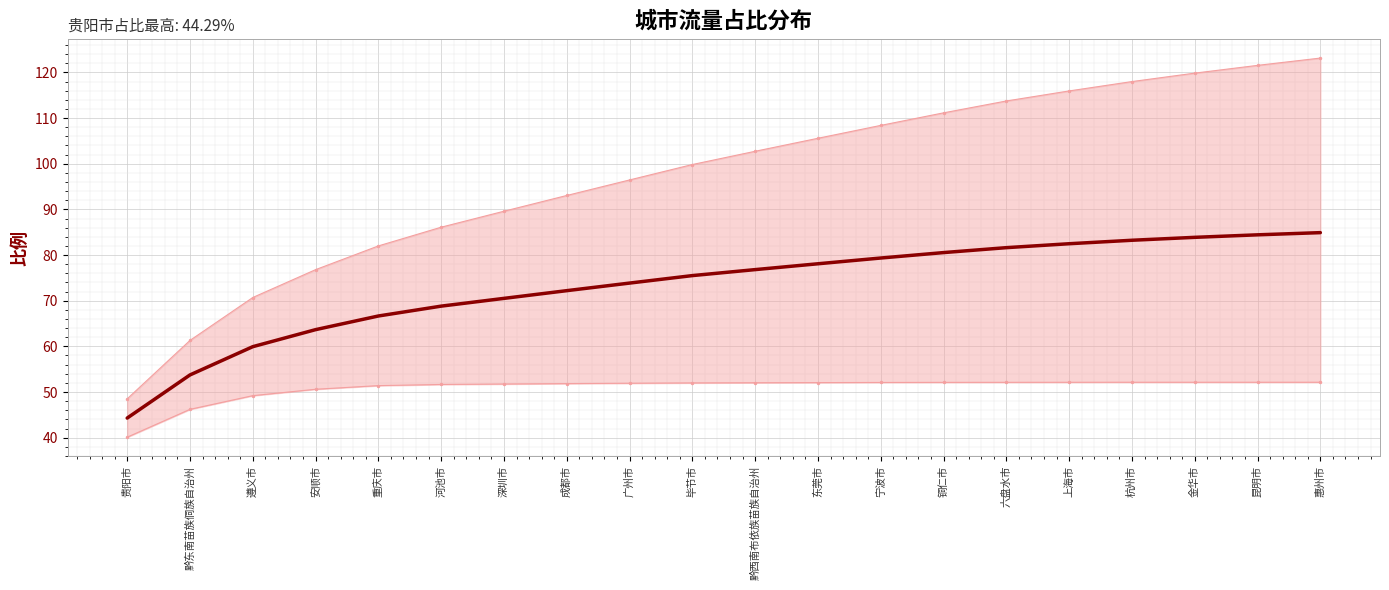

True or false: 上限 has a value of 93.0 at 成都市.

True